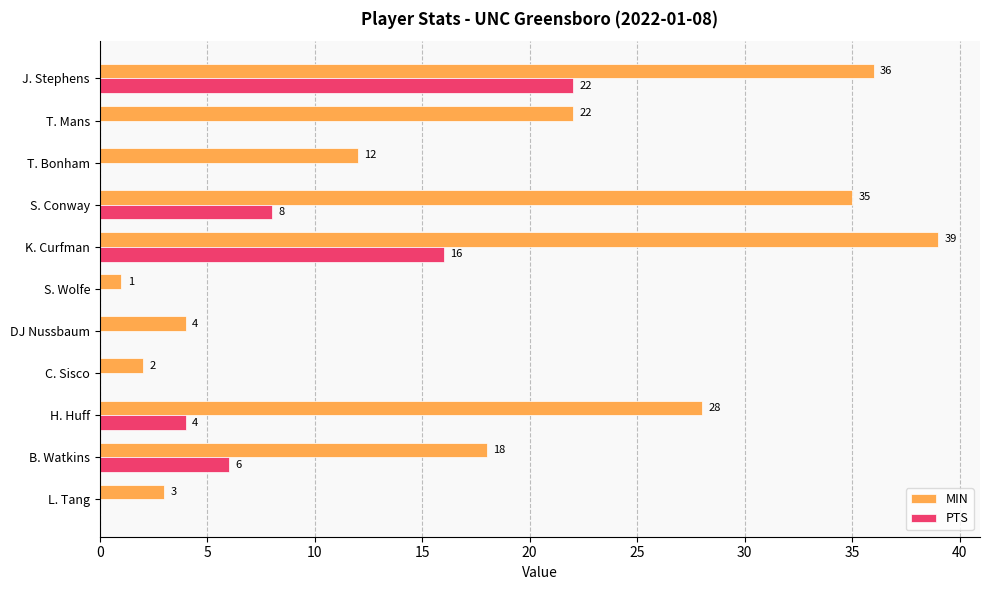

How many data points does each series have?

11